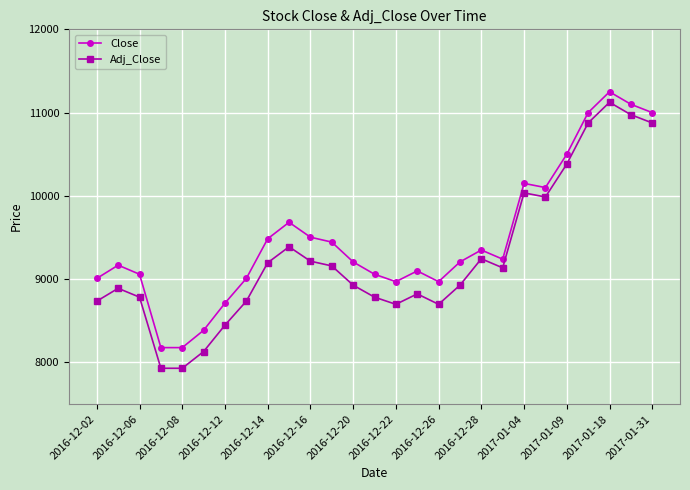

How many lines are shown in the chart?

2